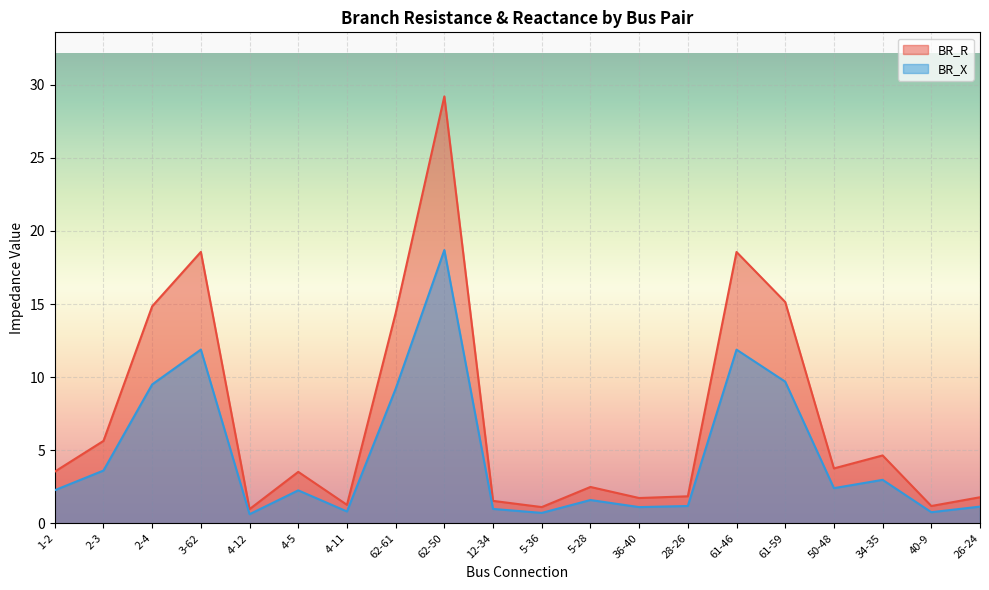

Rank the categories by BR_X value from highest to lowest.

62-50, 3-62, 61-46, 61-59, 2-4, 62-61, 2-3, 34-35, 50-48, 1-2, 4-5, 5-28, 28-26, 26-24, 36-40, 12-34, 4-11, 40-9, 5-36, 4-12